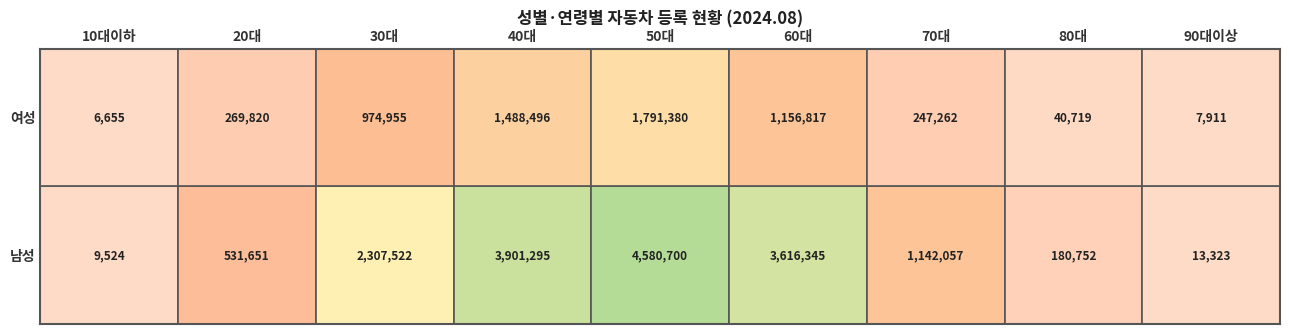

Reading left to right, extract all data points from this chart.

10대이하: 0=9524	1=6655
20대: 0=531651	1=269820
30대: 0=2307522	1=974955
40대: 0=3901295	1=1488496
50대: 0=4580700	1=1791380
60대: 0=3616345	1=1156817
70대: 0=1142057	1=247262
80대: 0=180752	1=40719
90대이상: 0=13323	1=7911